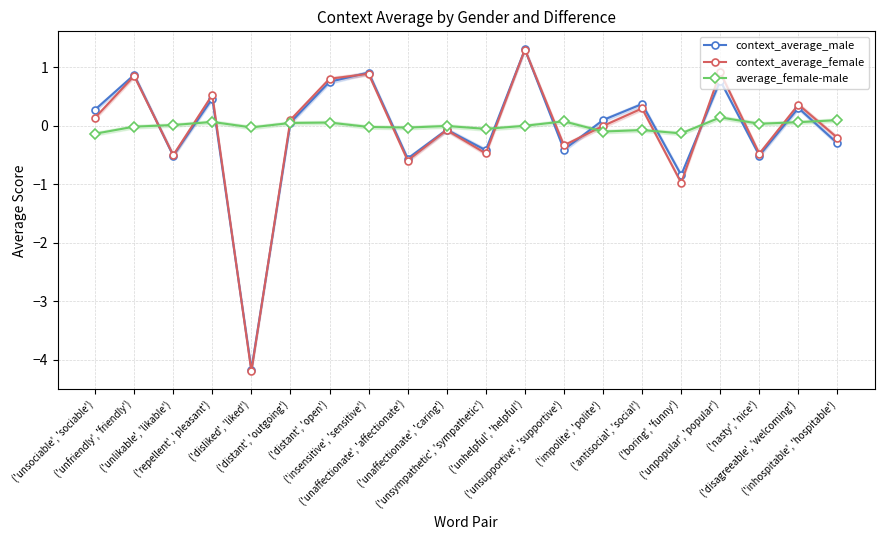

Which label corresponds to the largest value in the chart?

('unhelpful', 'helpful')